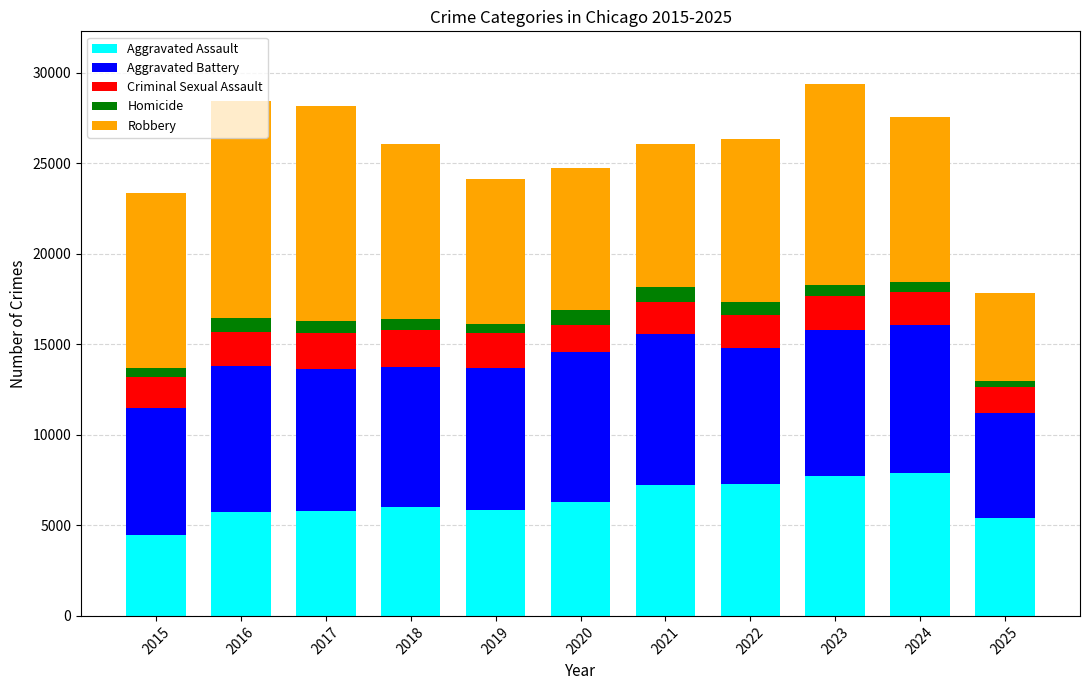

The Aggravated Assault series shows 7818 at 2017. True or false?

False